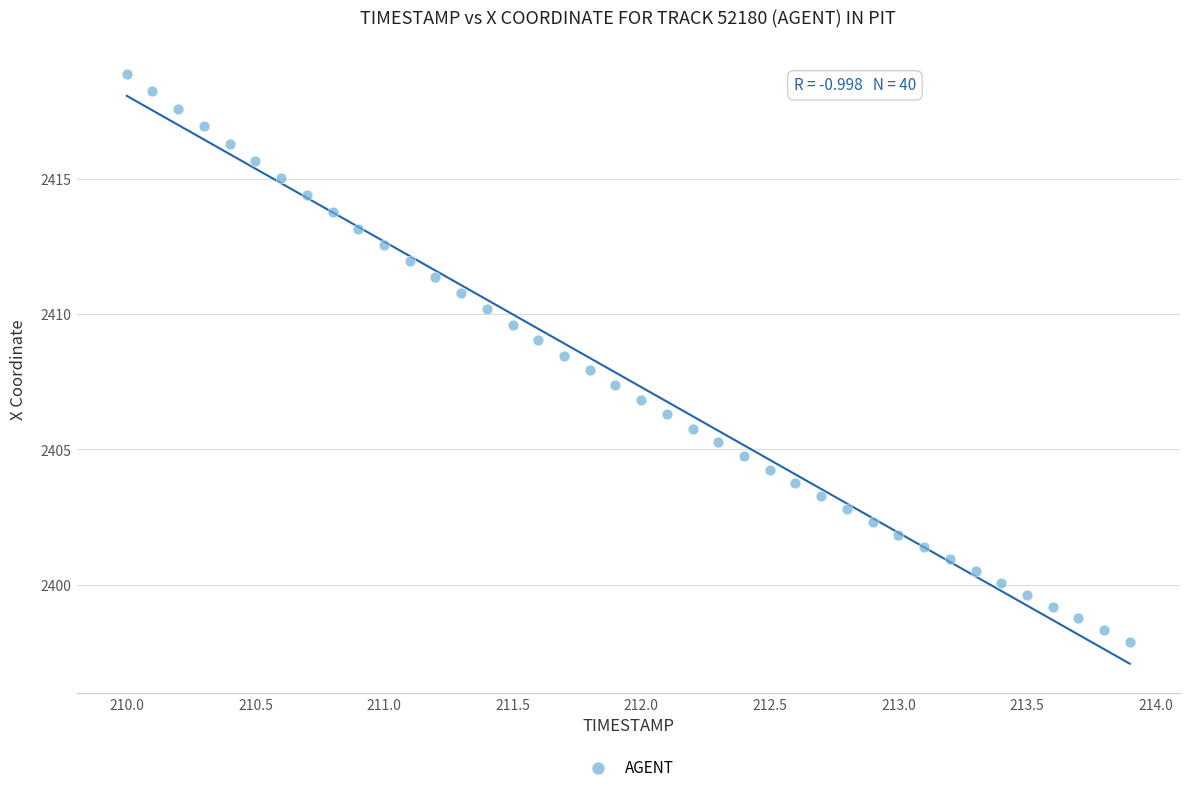

What is the range of X values (max minus min)?

3.9